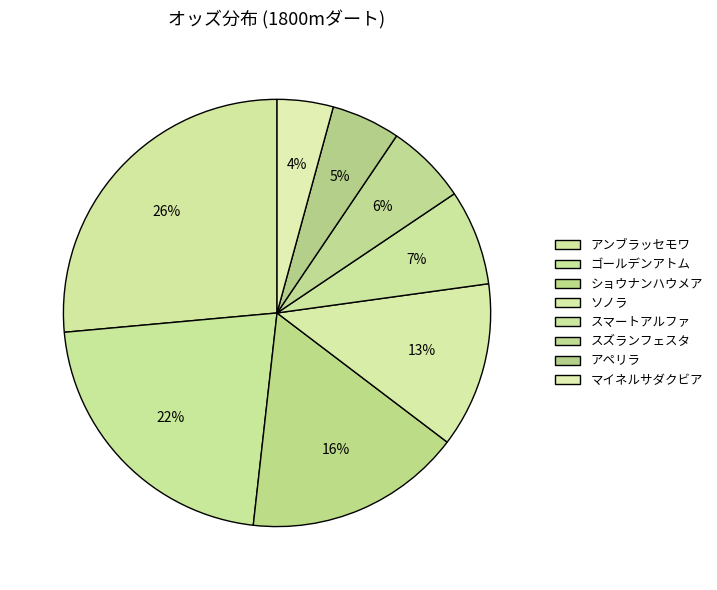

Is アンブラッセモワ the majority of the pie?

No